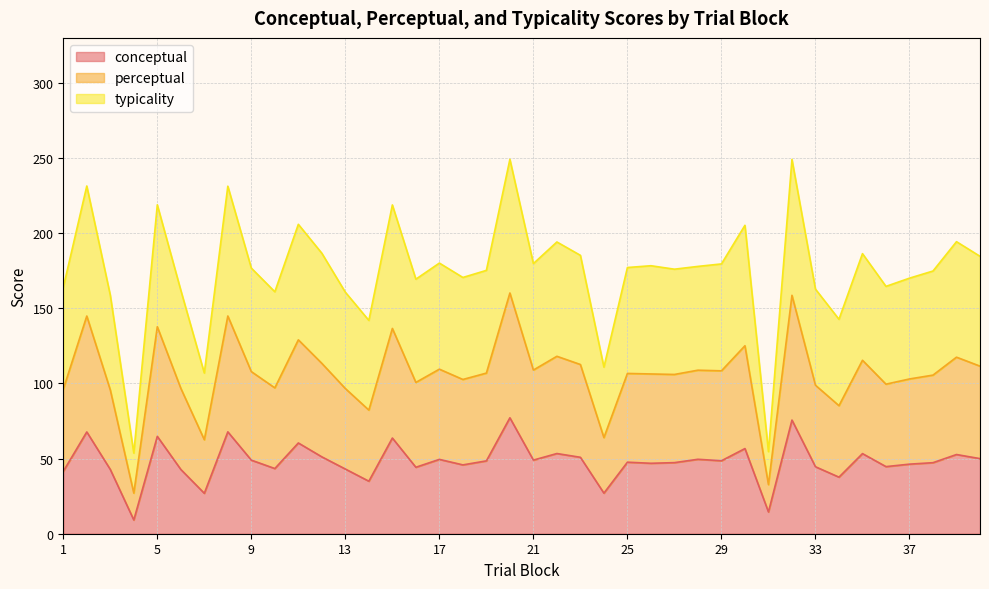

What value does the conceptual series have at 5?

64.8